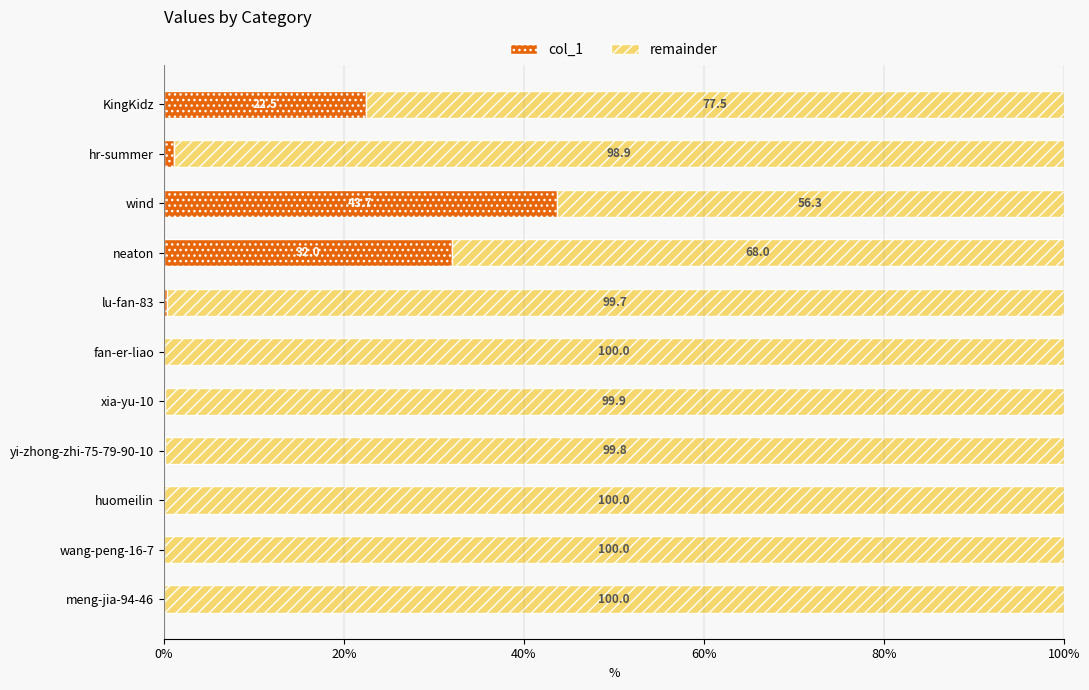

Is it true that col_1 equals 27.1 at wang-peng-16-7?

False